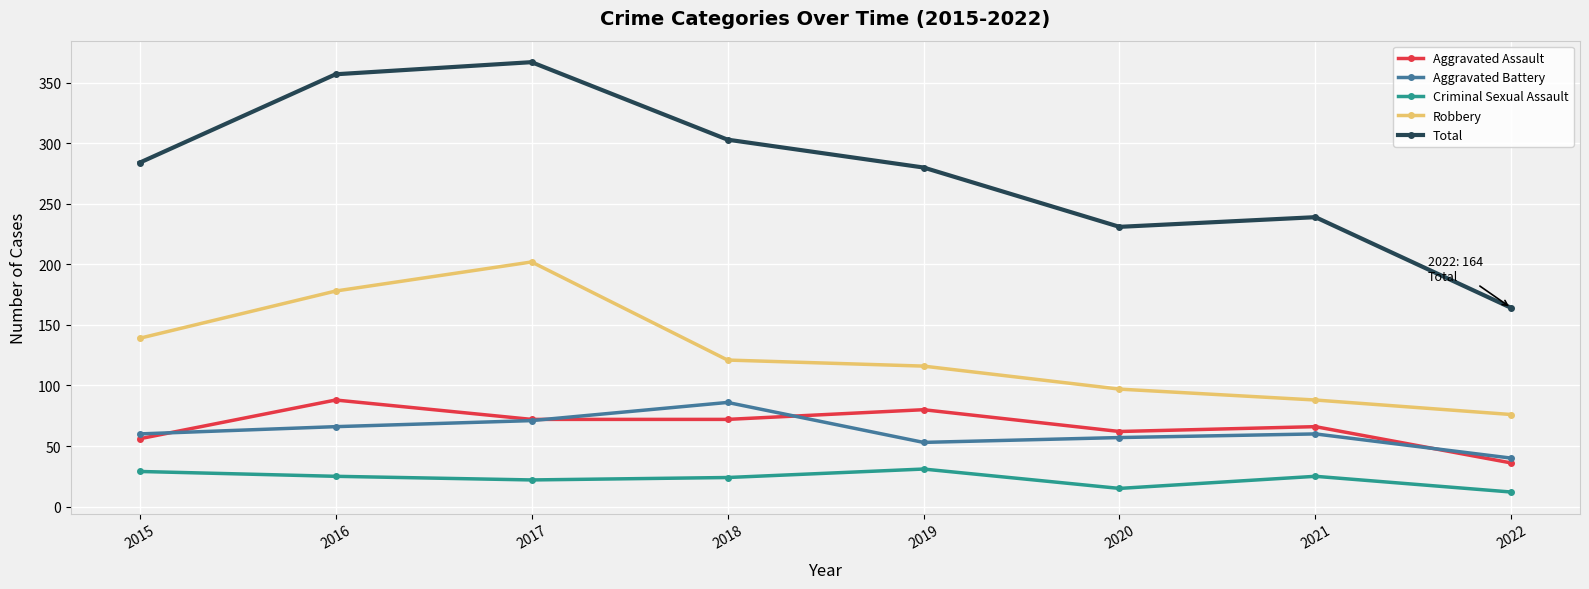

Which series changed the most between 2017 and 2019?

Total